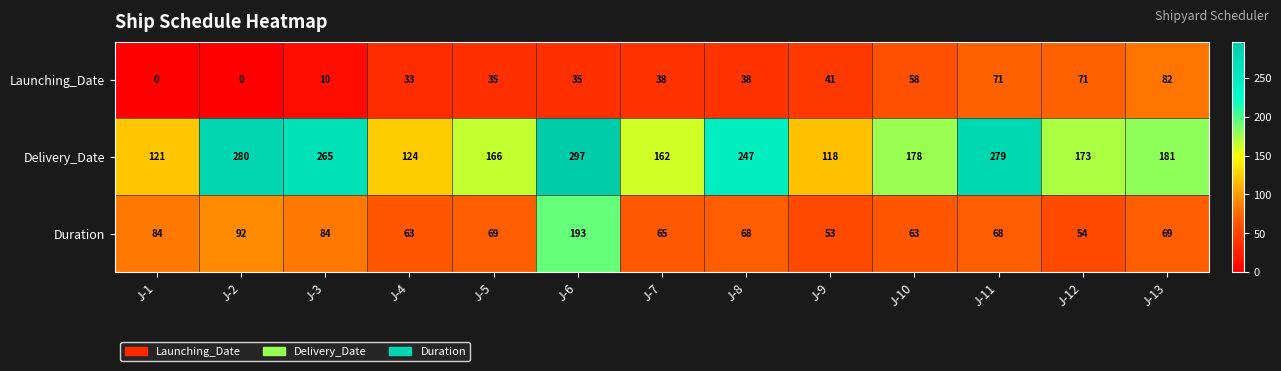

What is the total value across all series at J-8?

353